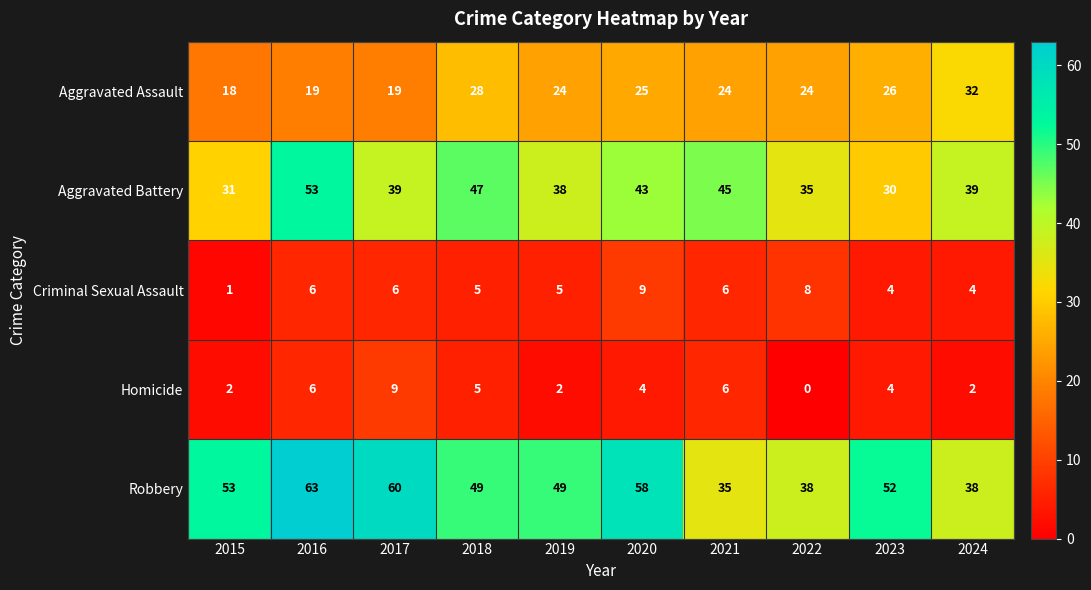

Between 2015 and 2021, which series saw the biggest shift?

Robbery